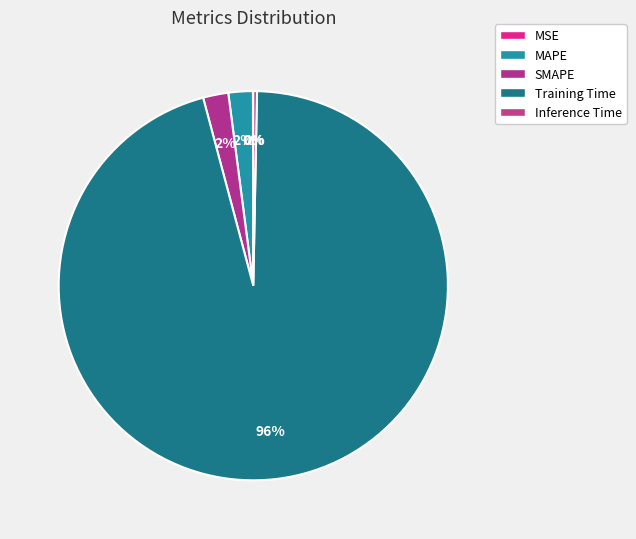

Does Training Time account for over 50% of the chart?

Yes